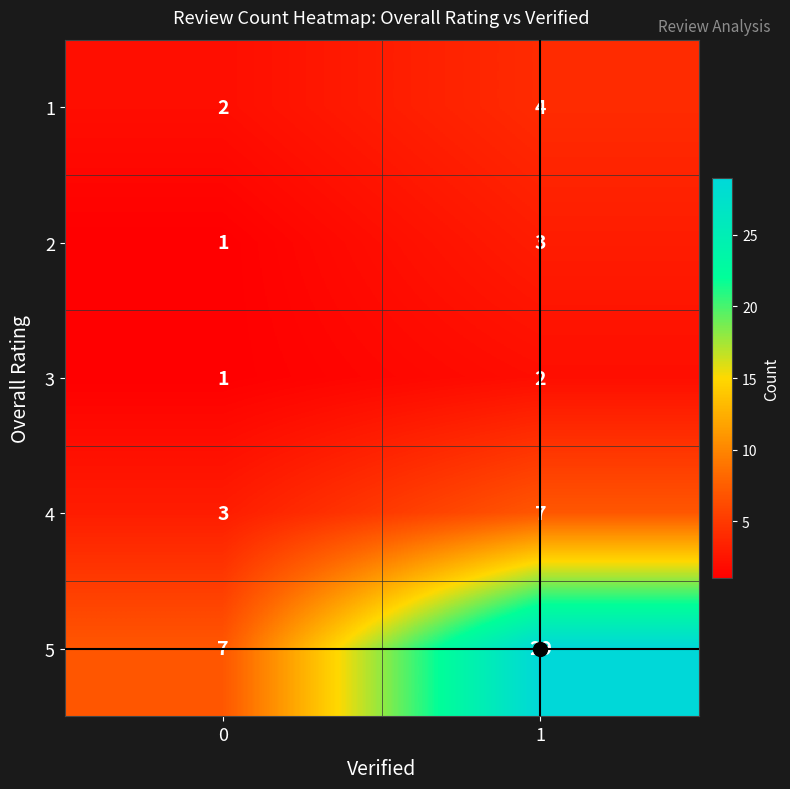

Which series has the largest total across all categories?

5